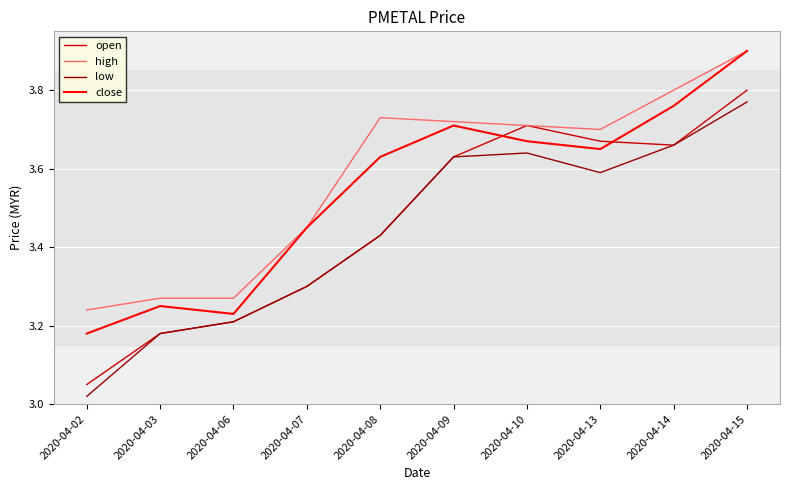

What are all the series names shown in the legend?

open, high, low, close